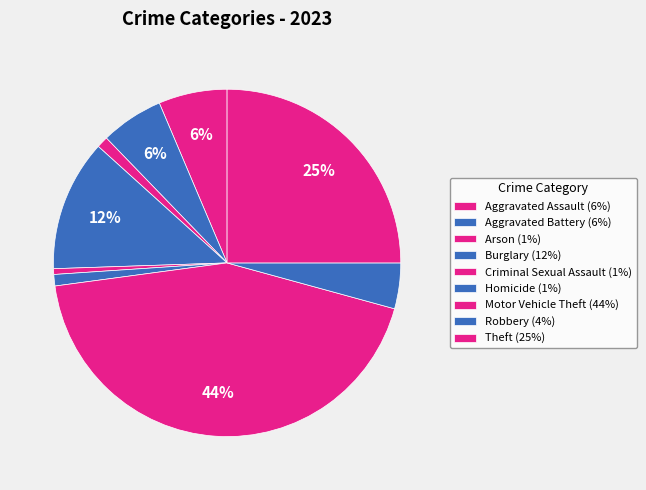

True or false: Arson accounts for 11% of the total.

False